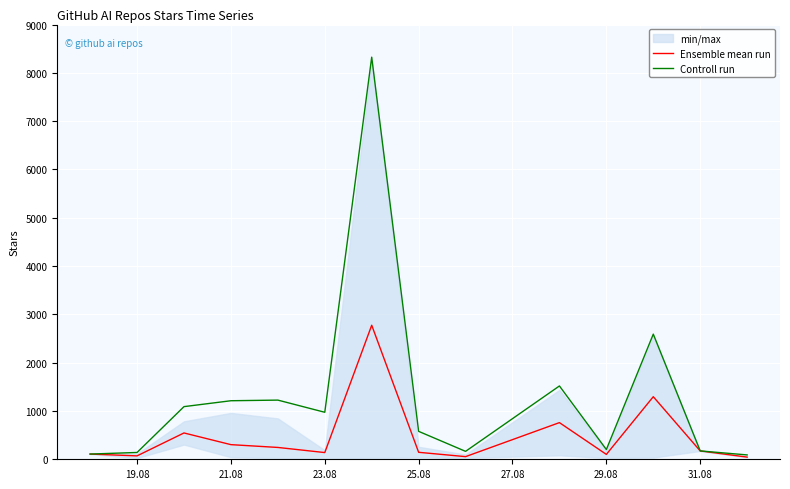

True or false: Ensemble mean run and Controll run intersect in this chart.

False